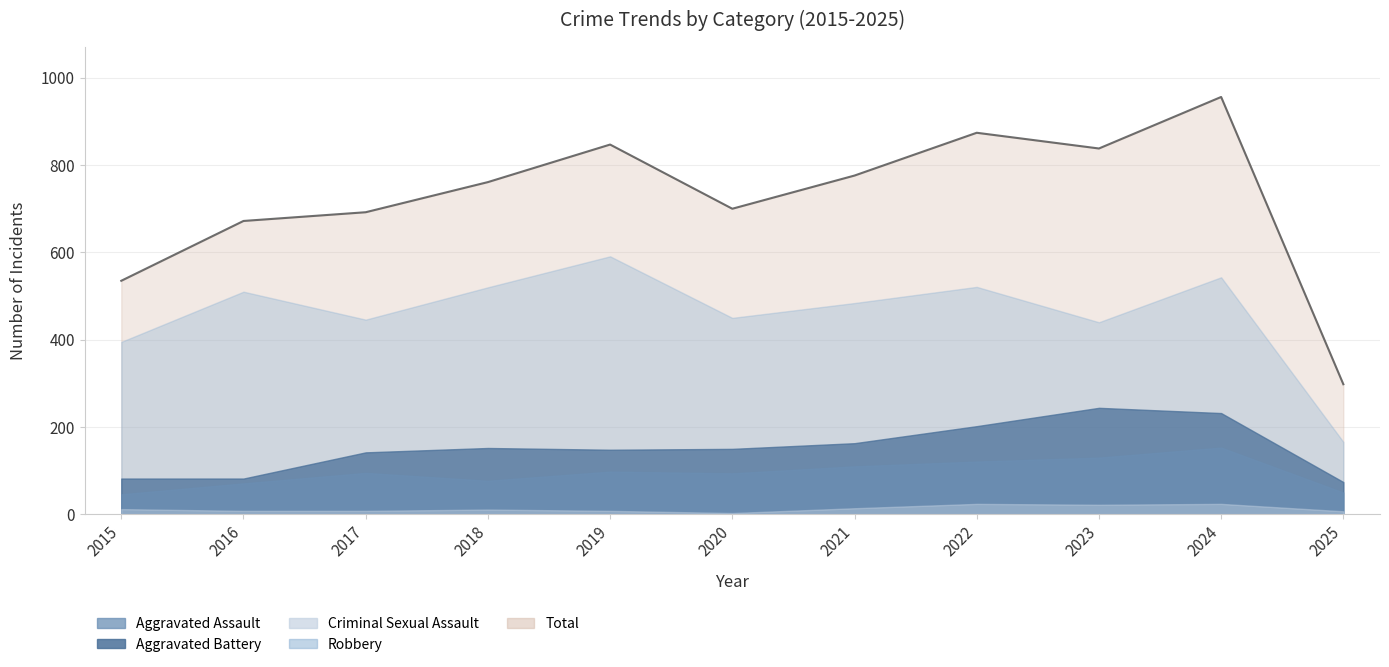

How many values in the Aggravated Battery series are below 150?

5